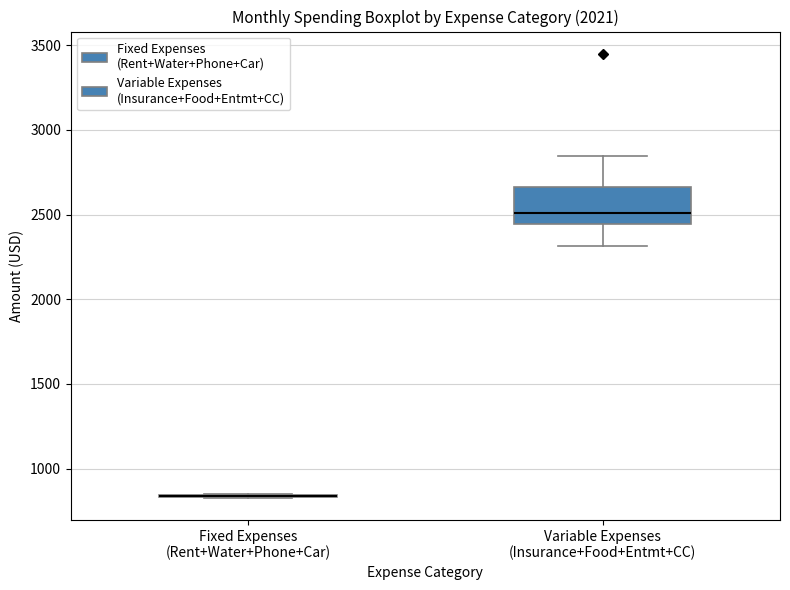

Where does the lower whisker of the box for Variable Expenses (Insurance+Food+Entmt+CC) end on the y-axis? The values are not printed on the chart, so give them approximately, as read against the axis.

2300